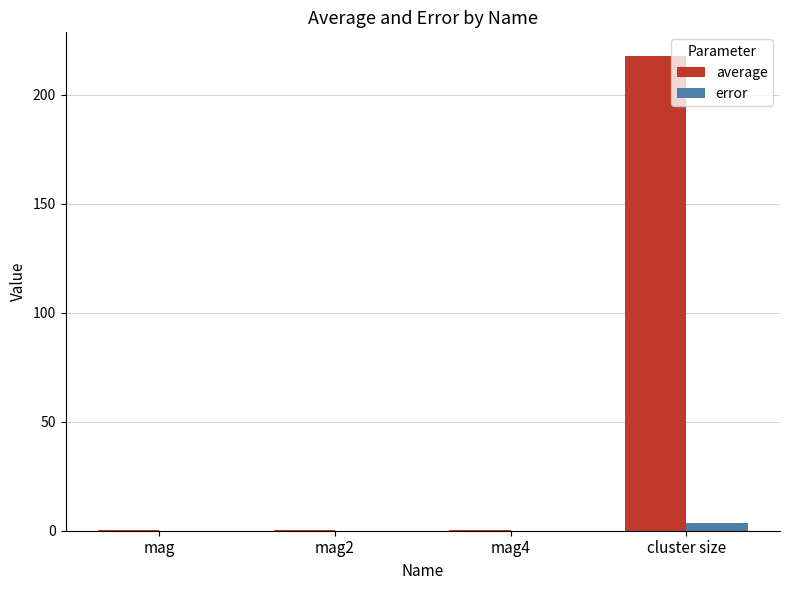

What is the sum of all error values?

3.5